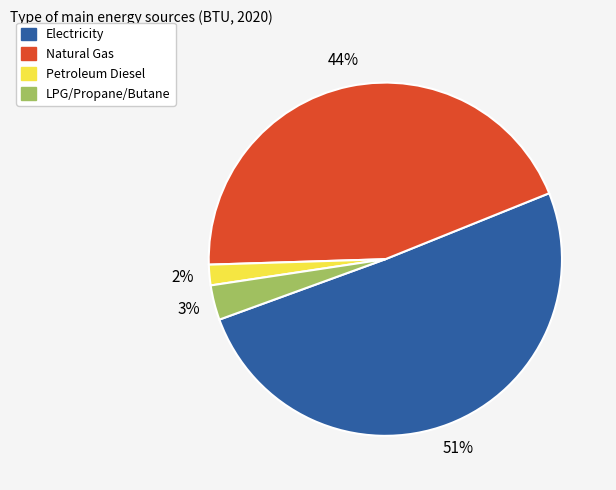

Which category has the smallest portion of the pie?

Petroleum Diesel